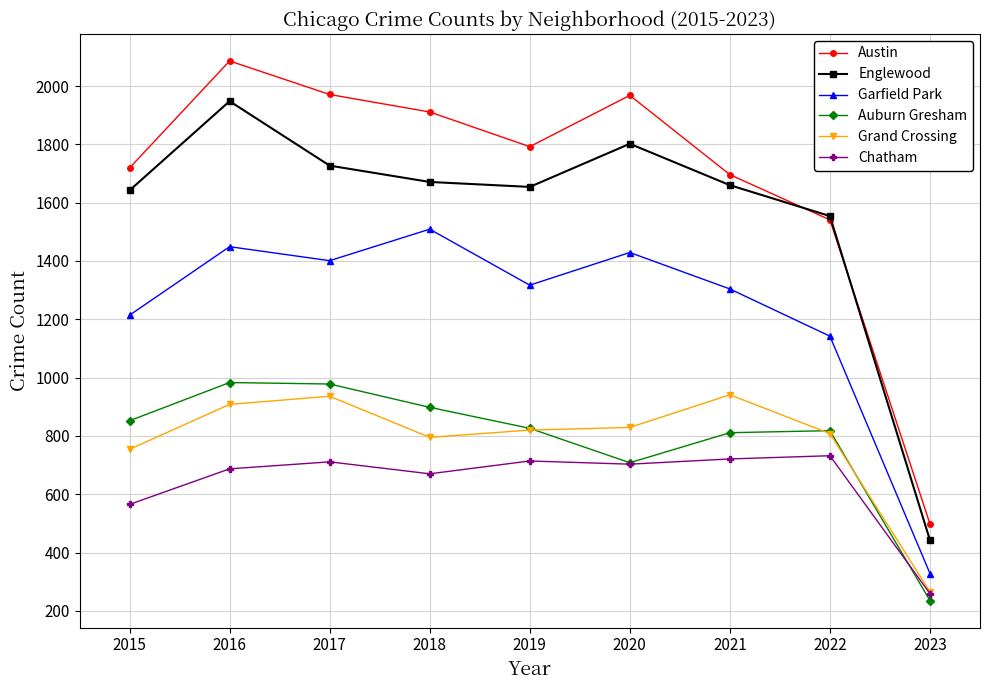

What is the minimum value shown in the chart?

235